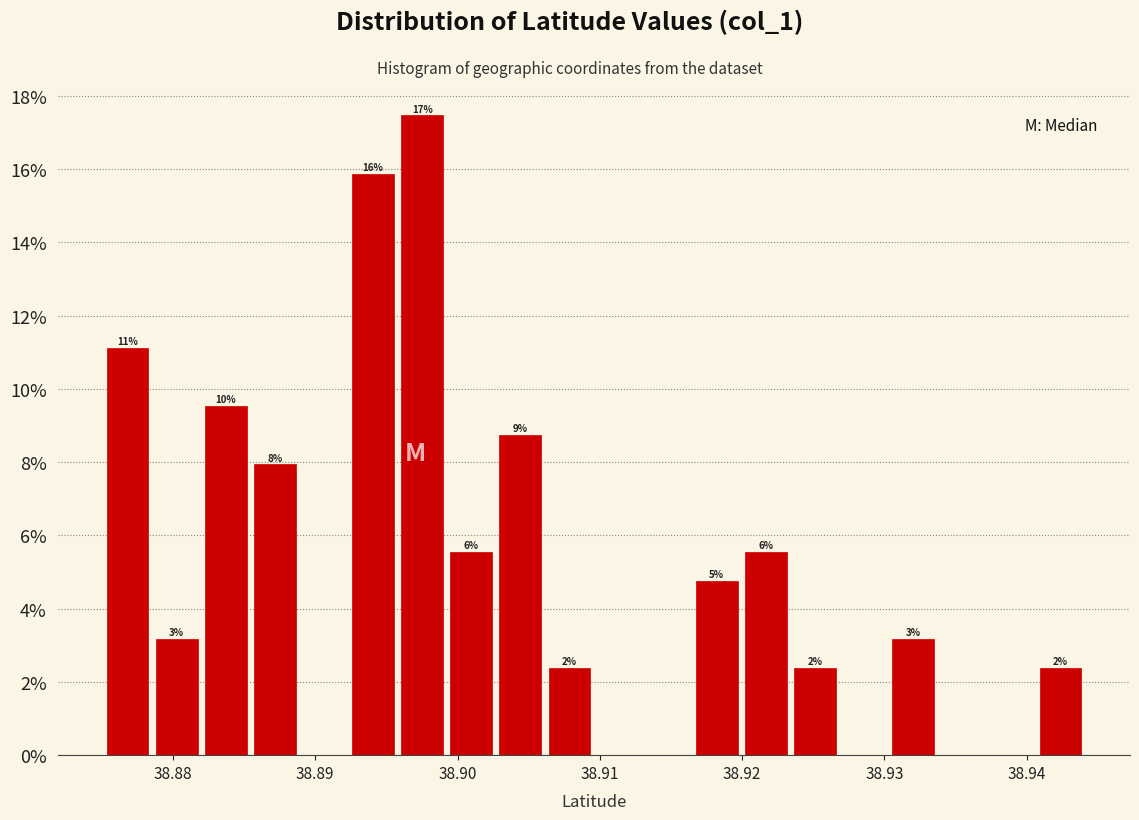

Around what value on the x-axis is the tallest bar? Give the approximate position of its centre, as read against the axis.

38.898